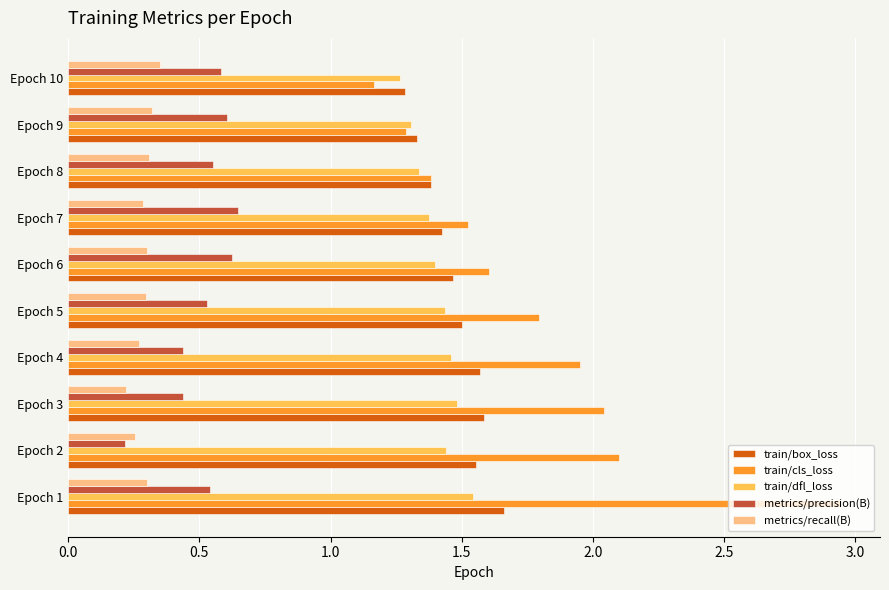

How many distinct data groups are displayed?

5